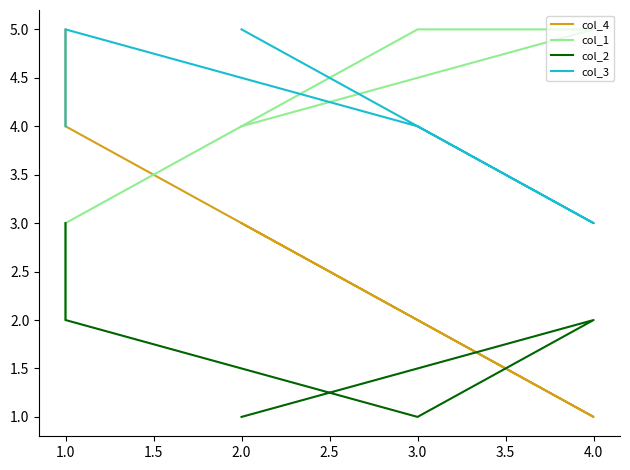

Between 2.0 and 3.0, which is larger?

2.0